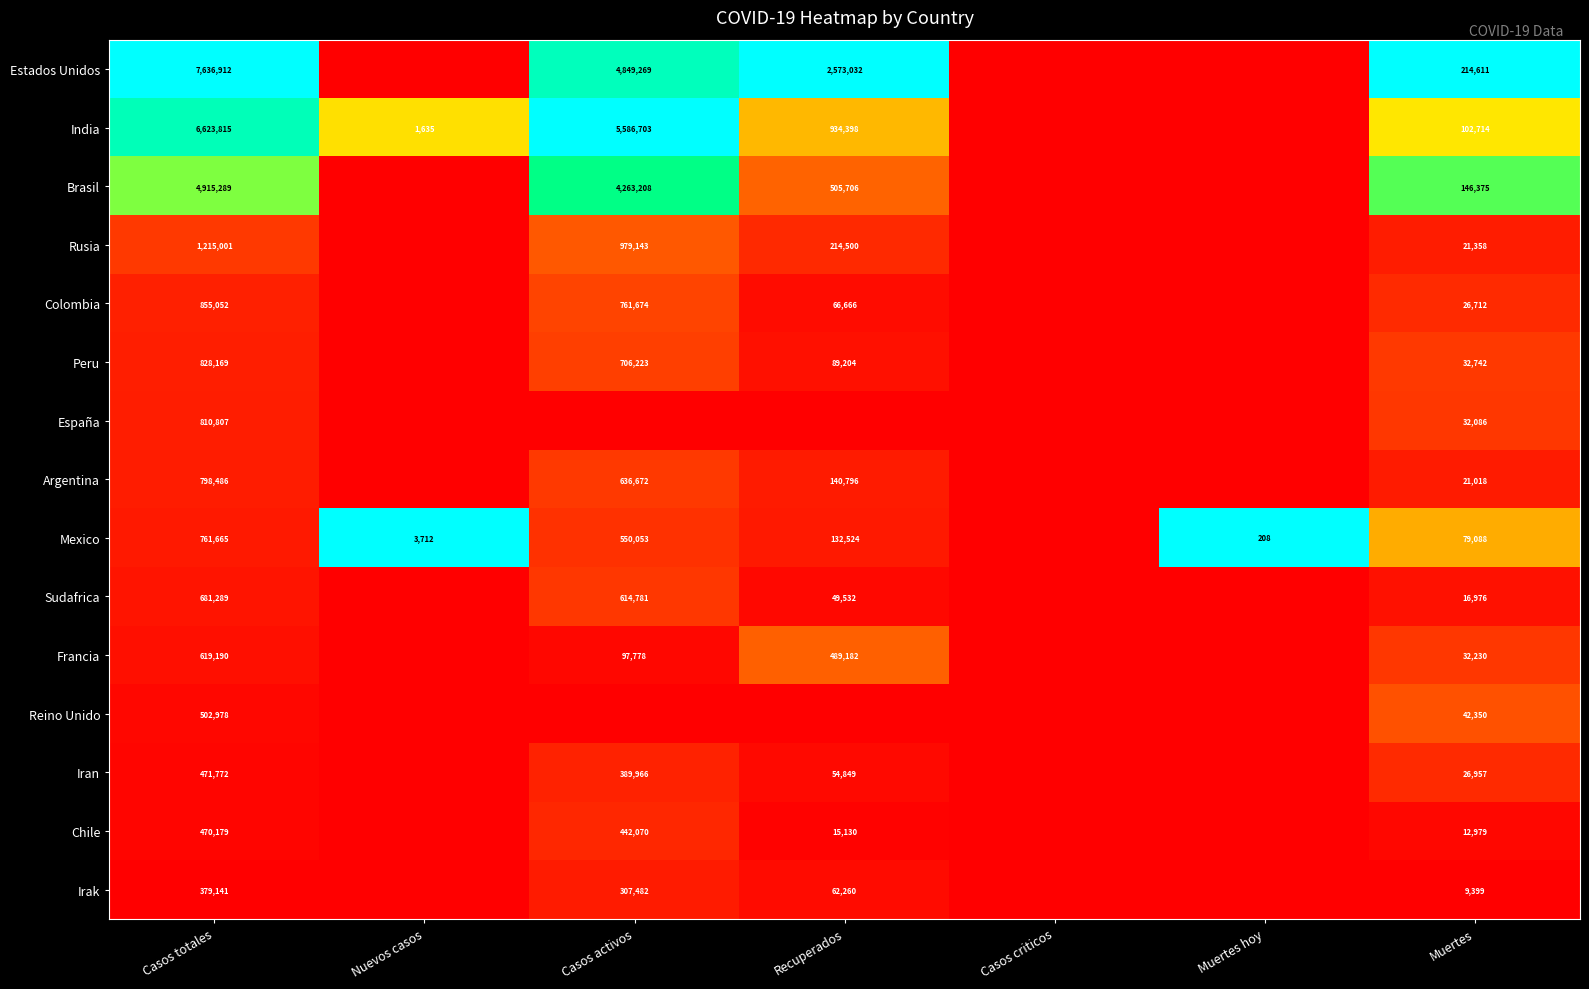

The Mexico series shows 550053 at Casos activos. True or false?

True